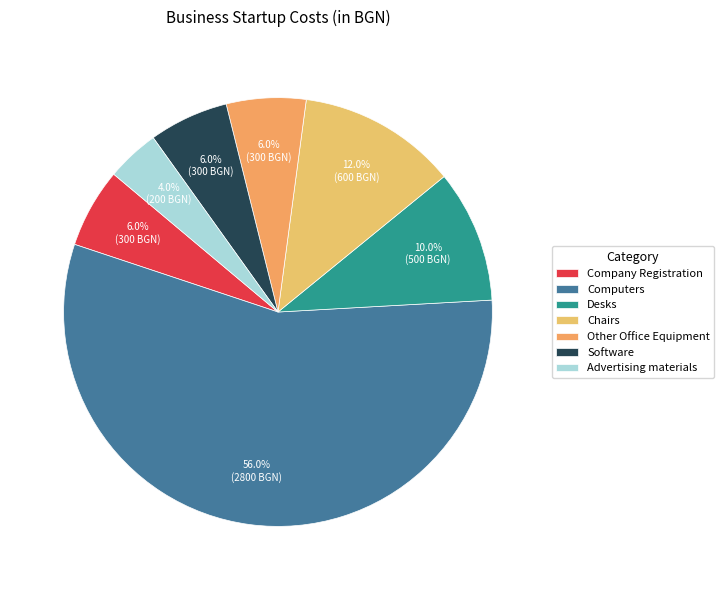

True or false: Software accounts for 6% of the total.

True